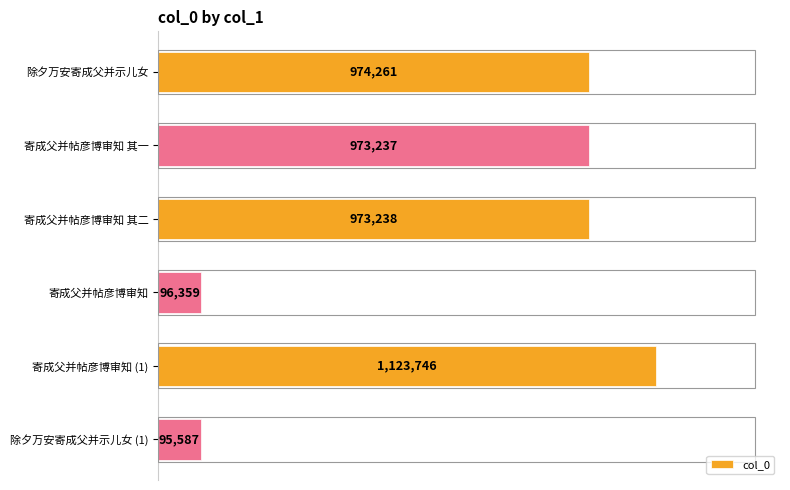

Does the chart contain any negative values?

No